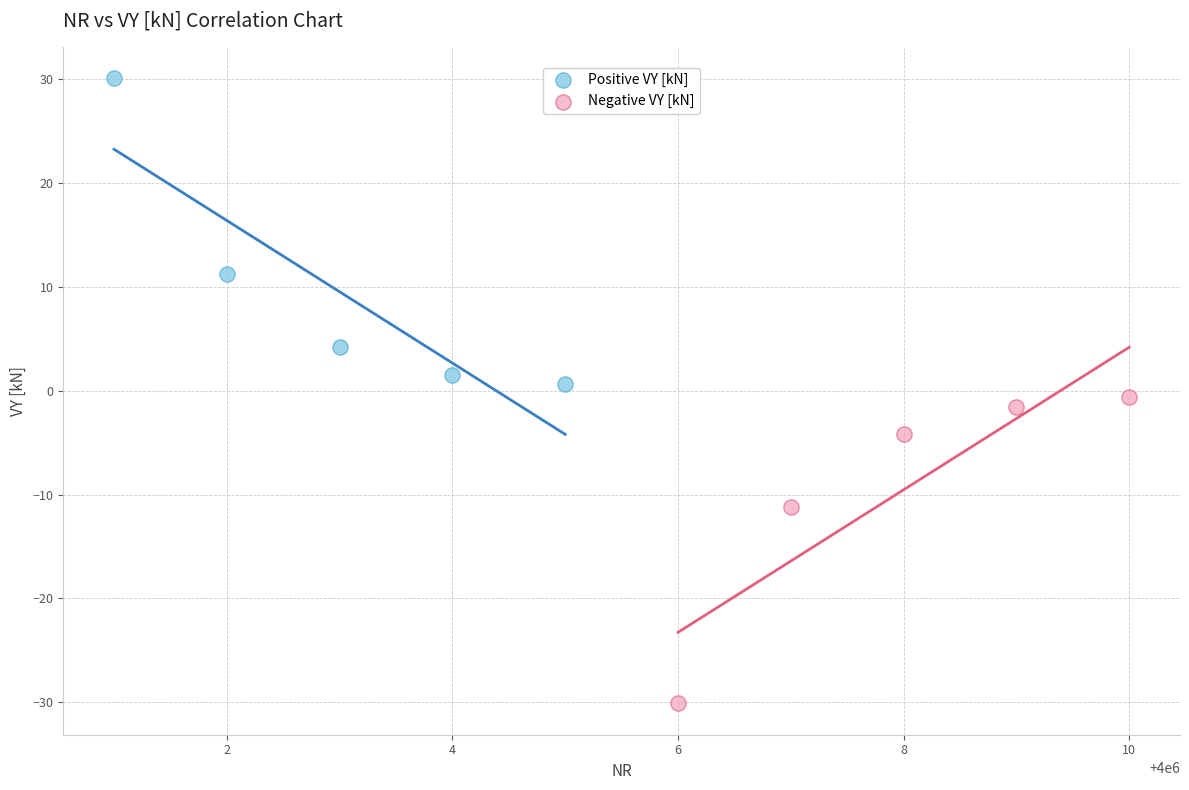

What are all the series names shown in the legend?

Positive VY [kN], Negative VY [kN]